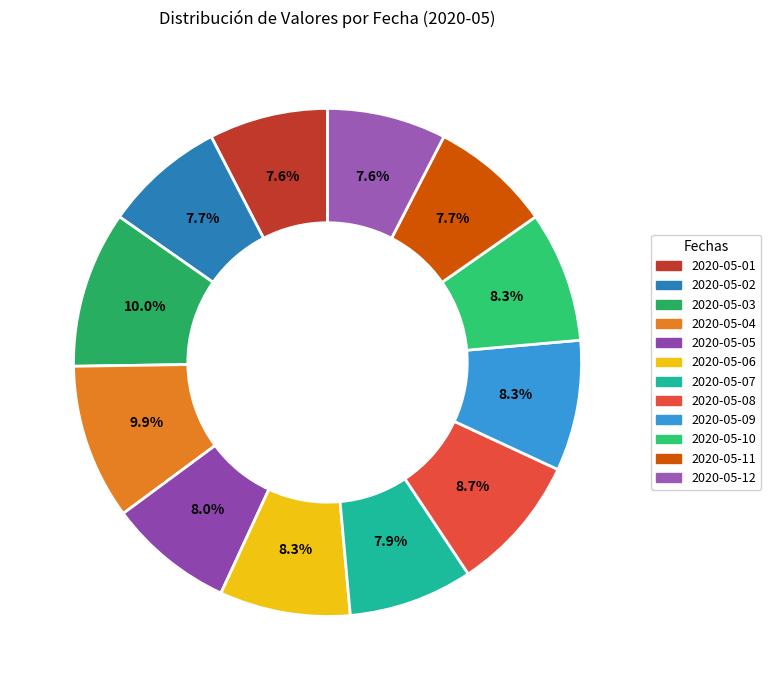

Approximately how many times larger is the value at 2020-05-12 compared to 2020-05-07?

1.0